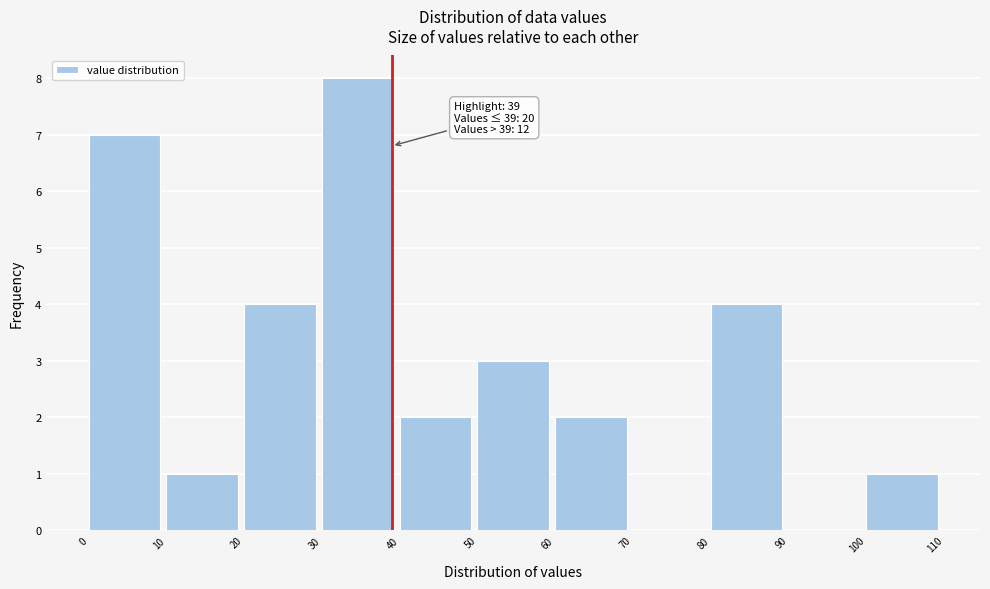

Which range on the x-axis has the tallest bar?

30 to 40